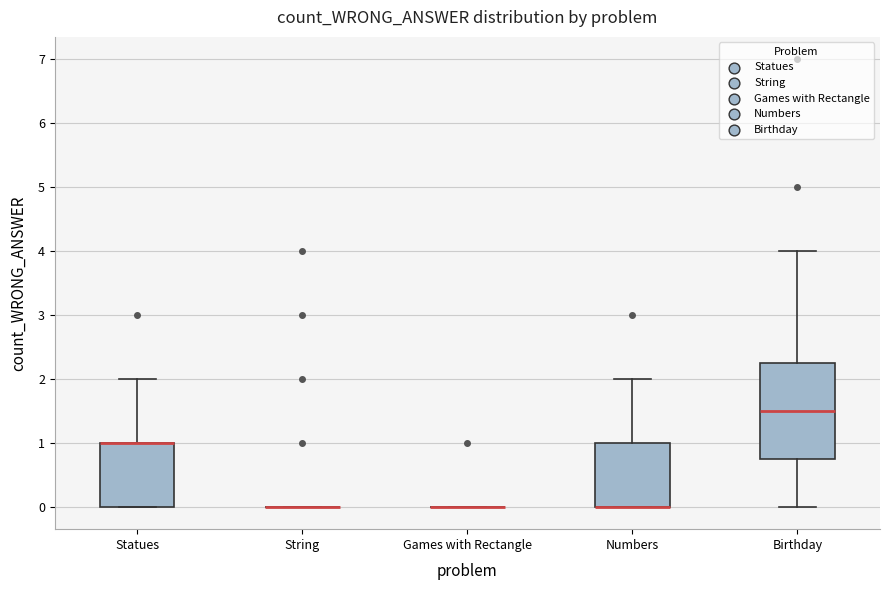

Reading left to right, read every box against the y-axis: the position of its median line, the range the box covers, and the ends of its whiskers. The values are not printed on the chart, so give them approximately, as read against the axis.

Statues: median 1.0 (drawn on the box's upper edge), box 0.0 to 1.0, whiskers 0.0 to 2.0
String: box collapsed to a line at 0.0, whiskers 0.0 to 0.0
Games with Rectangle: box collapsed to a line at 0.0, whiskers 0.0 to 0.0
Numbers: median 0.0 (drawn on the box's lower edge), box 0.0 to 1.0, whiskers 0.0 to 2.0
Birthday: median 1.5, box 0.8 to 2.3, whiskers 0.0 to 4.0